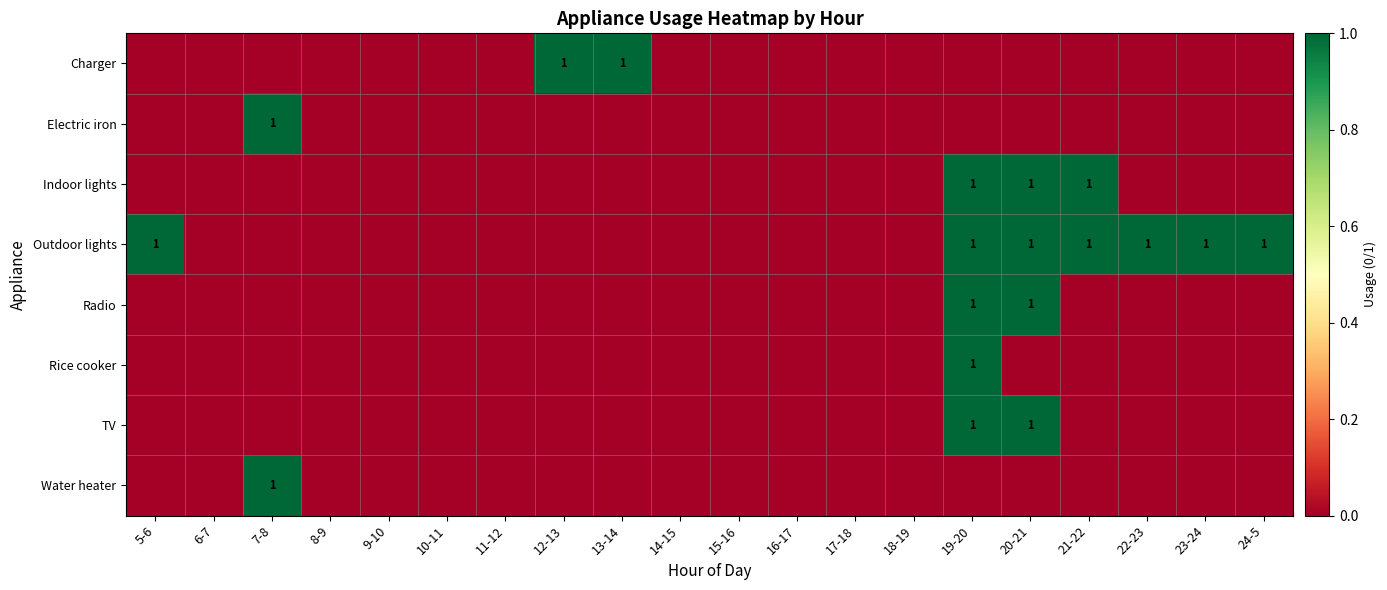

How many positive values does the Electric iron series have?

1